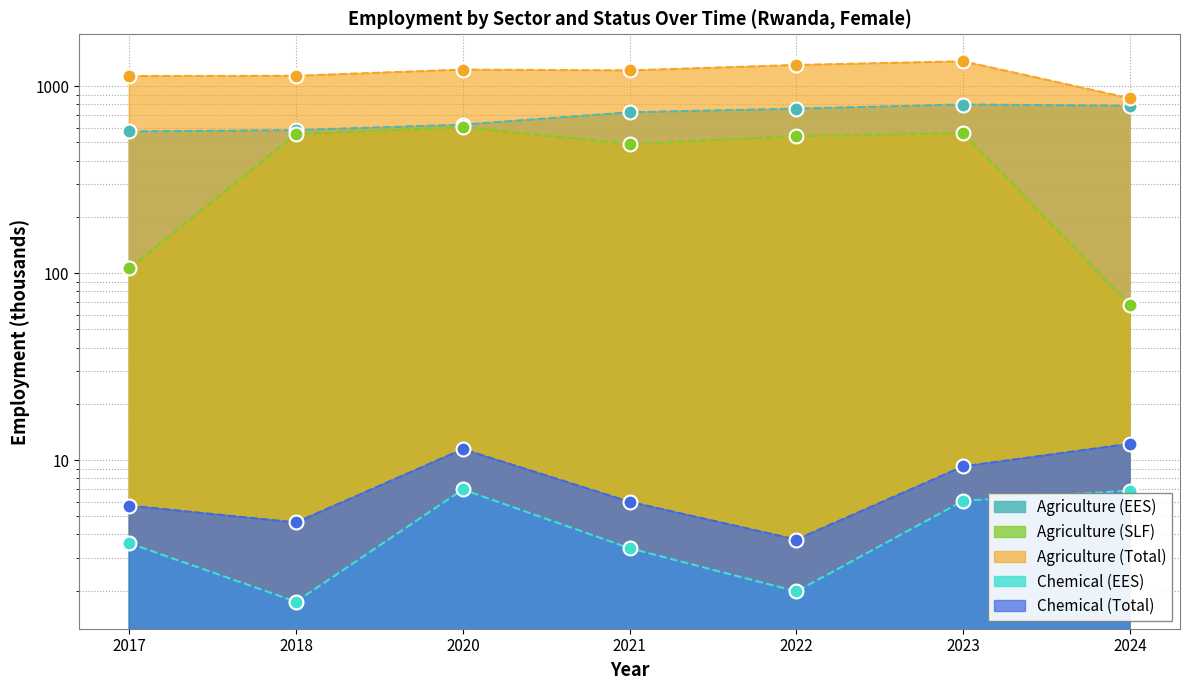

What are all the series names shown in the legend?

Agriculture (EES), Agriculture (SLF), Agriculture (Total), Chemical (EES), Chemical (Total)